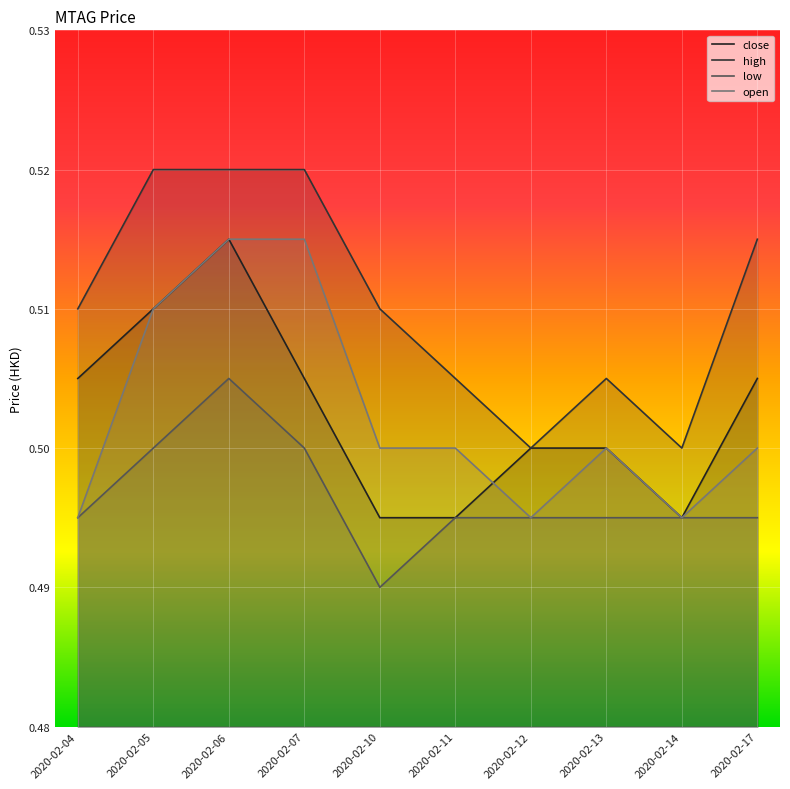

Reading right to left, transcribe all the data shown in this chart.

close: 2020-02-17=0.5	2020-02-14=0.5	2020-02-13=0.5	2020-02-12=0.5	2020-02-11=0.5	2020-02-10=0.5	2020-02-07=0.5	2020-02-06=0.5	2020-02-05=0.5	2020-02-04=0.5
high: 2020-02-17=0.5	2020-02-14=0.5	2020-02-13=0.5	2020-02-12=0.5	2020-02-11=0.5	2020-02-10=0.5	2020-02-07=0.5	2020-02-06=0.5	2020-02-05=0.5	2020-02-04=0.5
low: 2020-02-17=0.5	2020-02-14=0.5	2020-02-13=0.5	2020-02-12=0.5	2020-02-11=0.5	2020-02-10=0.5	2020-02-07=0.5	2020-02-06=0.5	2020-02-05=0.5	2020-02-04=0.5
open: 2020-02-17=0.5	2020-02-14=0.5	2020-02-13=0.5	2020-02-12=0.5	2020-02-11=0.5	2020-02-10=0.5	2020-02-07=0.5	2020-02-06=0.5	2020-02-05=0.5	2020-02-04=0.5